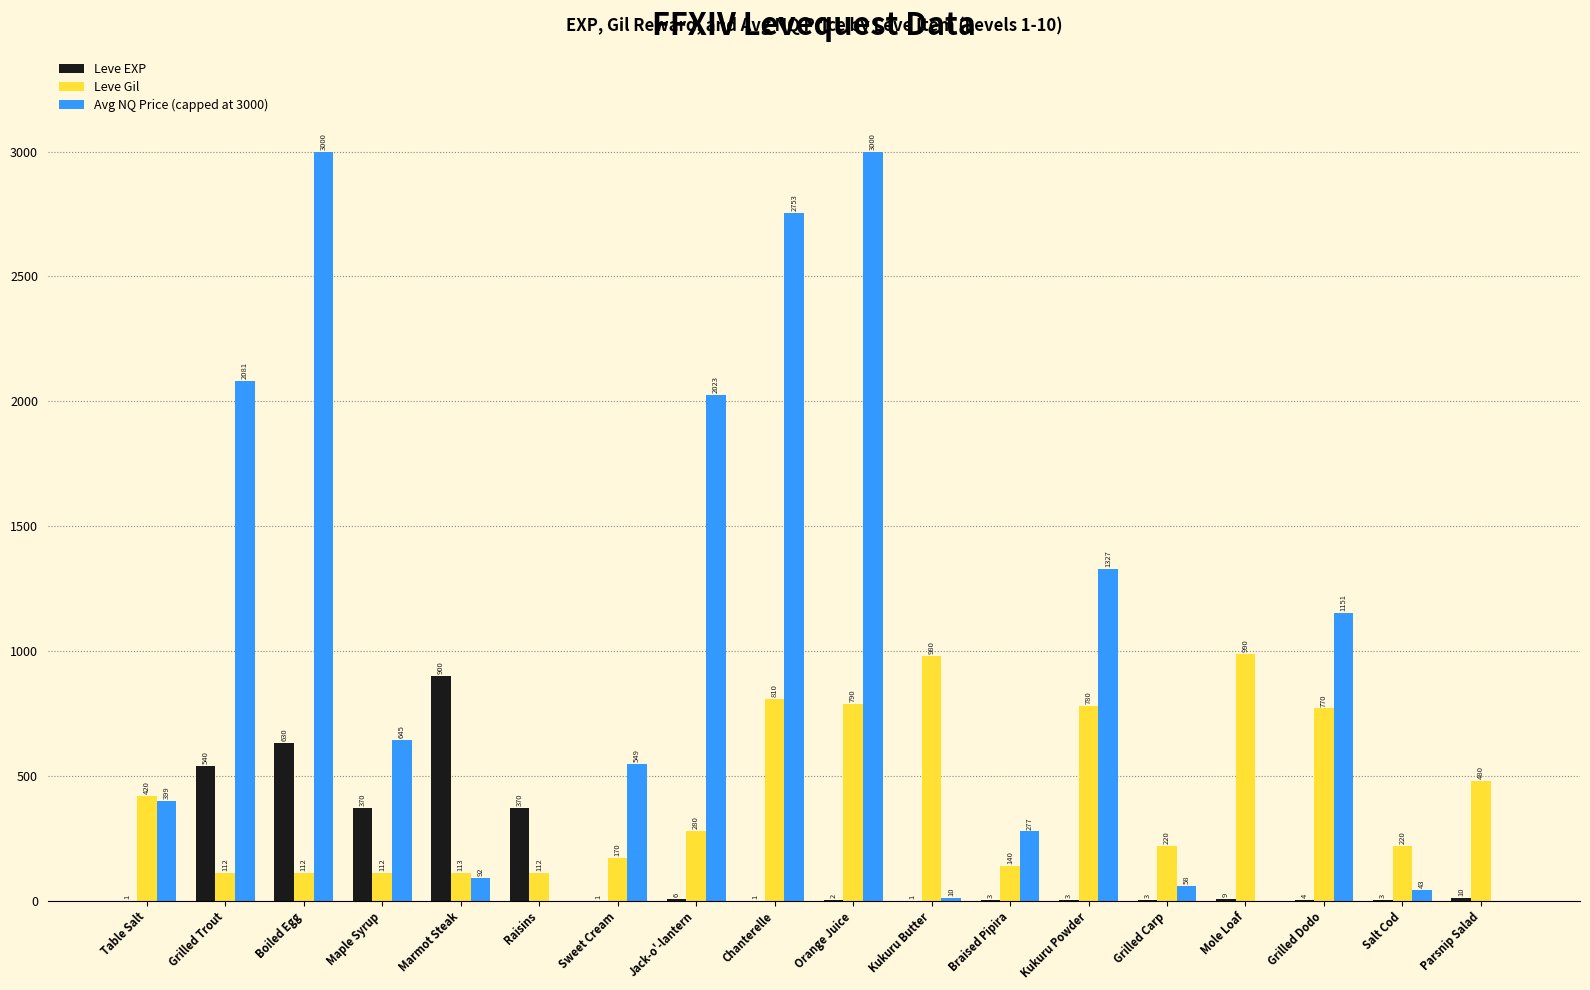

How many groups of bars are there?

18